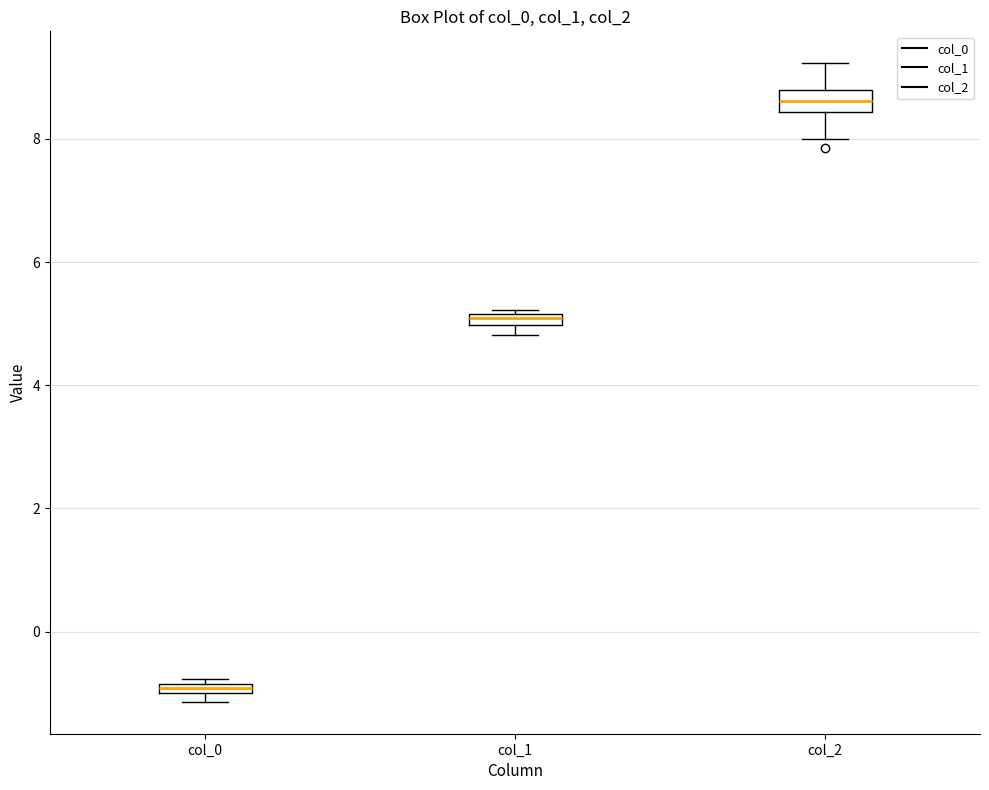

Where is the lower edge of the box for col_0 on the y-axis? The values are not printed on the chart, so give them approximately, as read against the axis.

-1.0